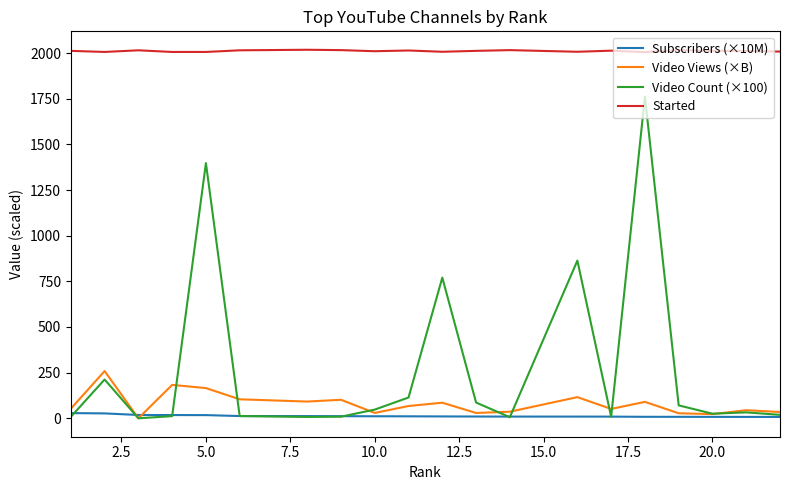

Is this an area chart (filled region under the line)?

No